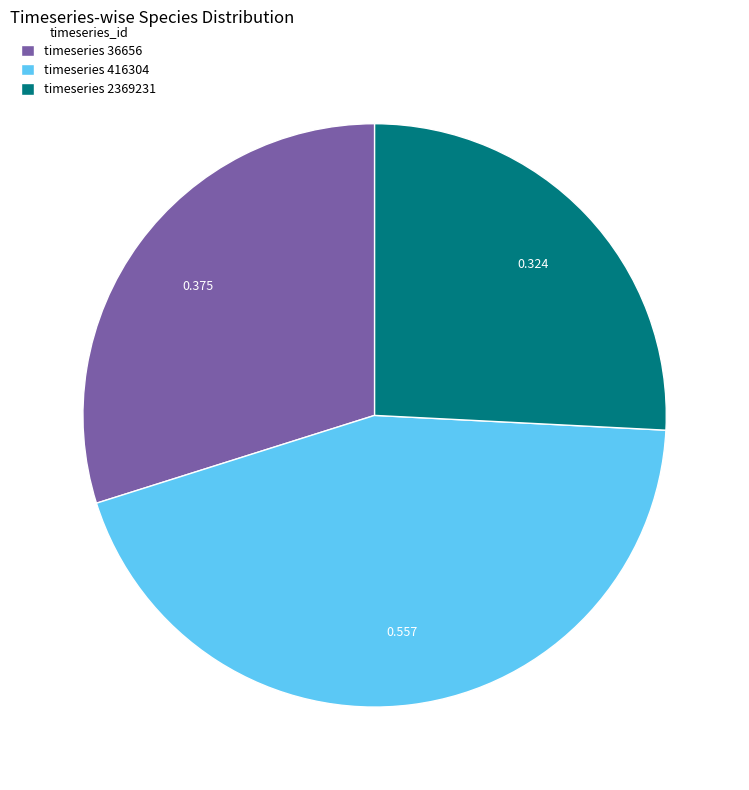

Does timeseries 36656 represent more than half of the total?

No